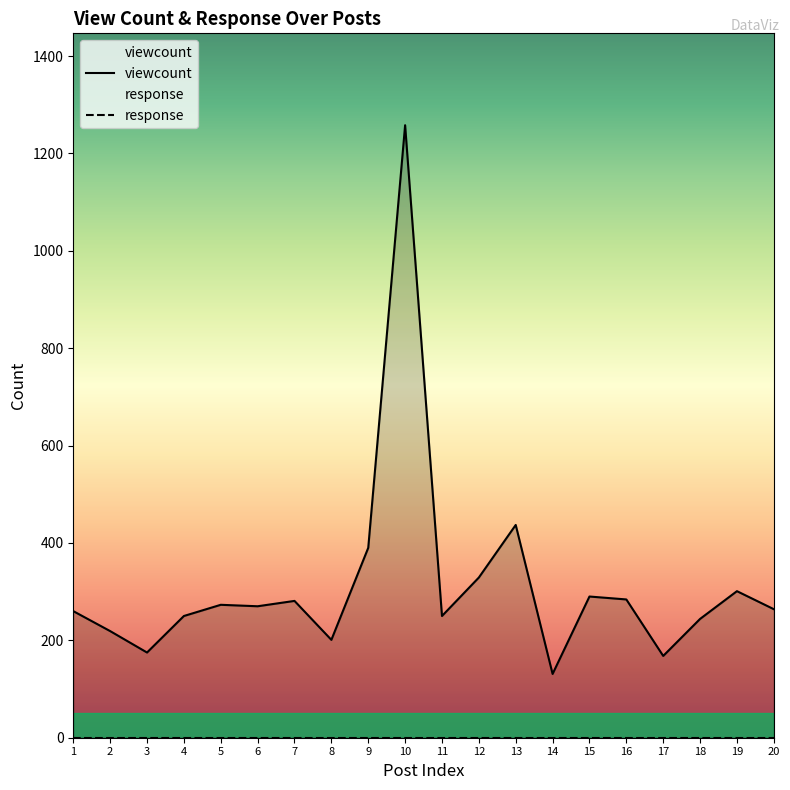

What is the ratio of the value at 14 to the value at 1?

0.5